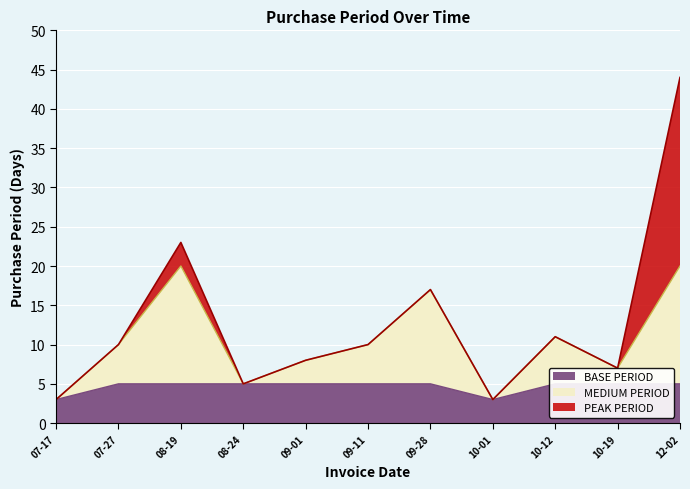

Which has a higher value, 08-24 or 10-12?

10-12